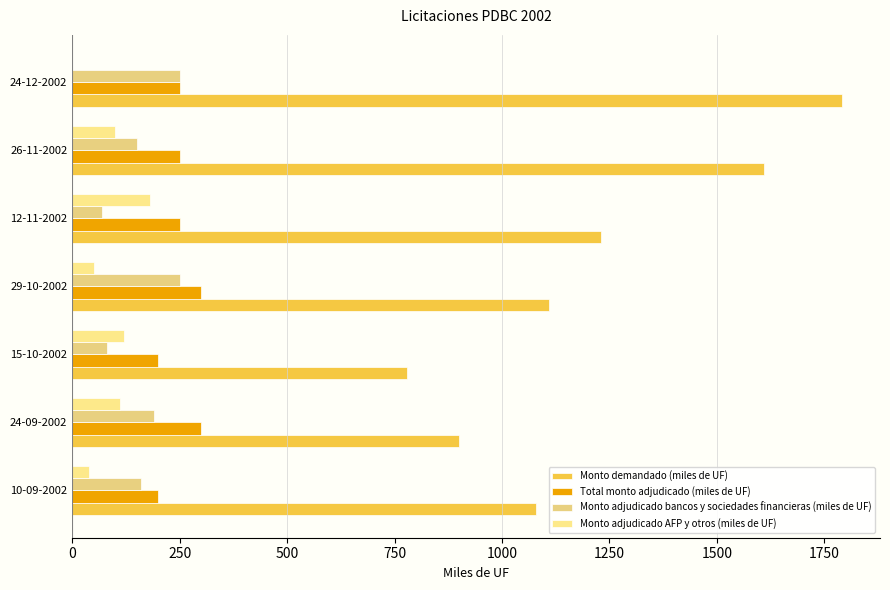

How many series are shown in this chart?

4